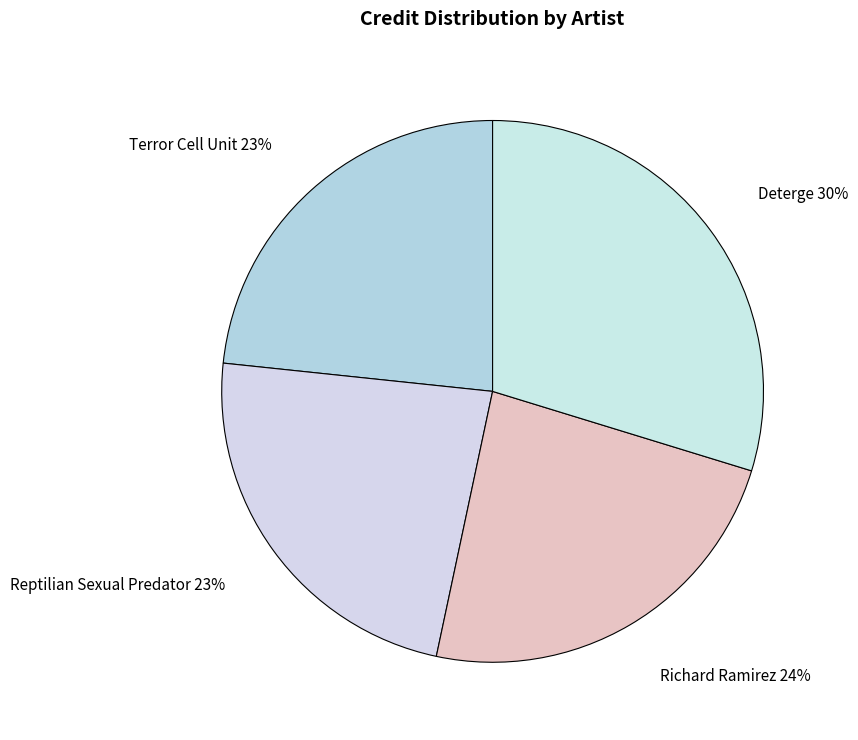

Count the number of slices in the pie.

4